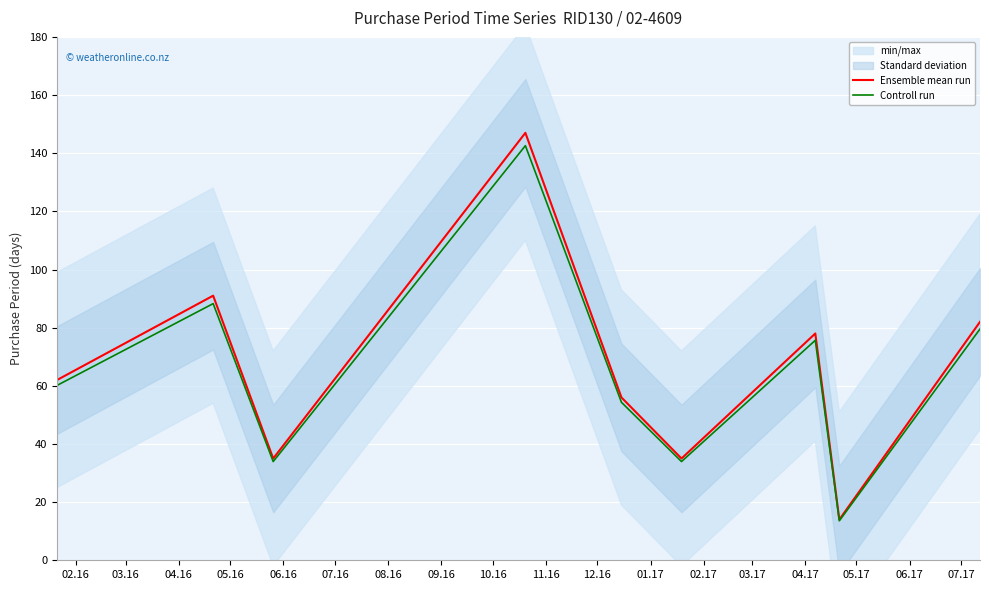

At how many categories does at least one series exceed 89?

2